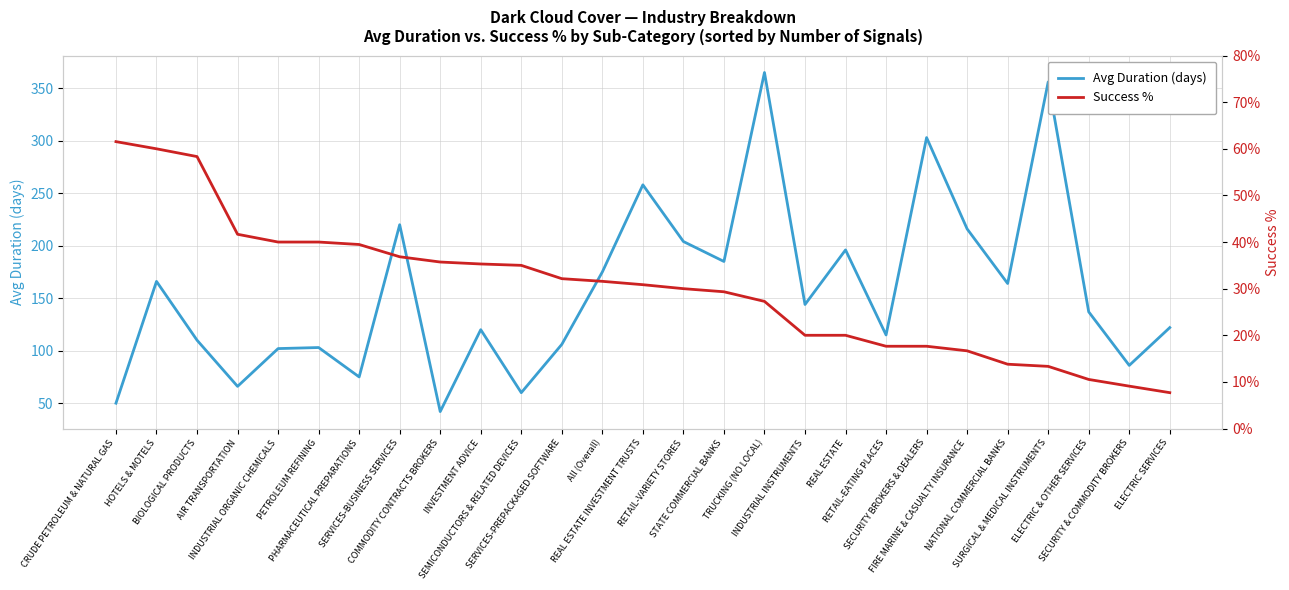

What is the value of the Success % point at the 6th from the left?

40.0